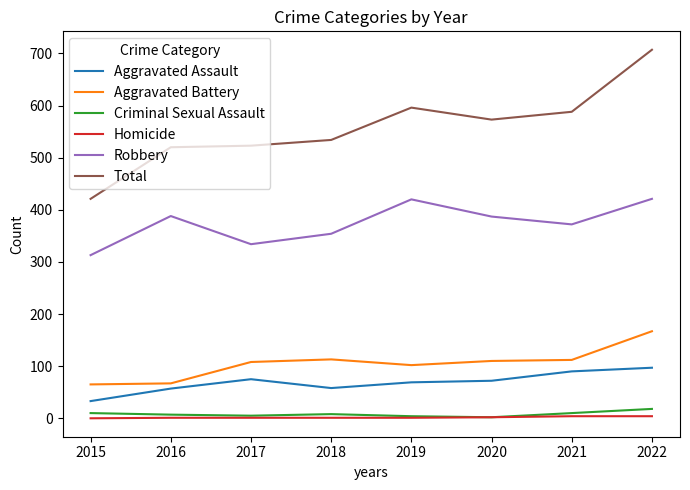

Is this an area chart (filled region under the line)?

No